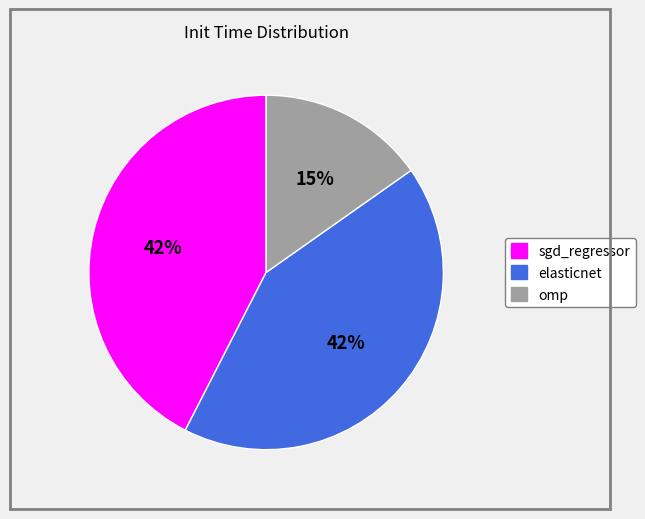

Is it true that sgd_regressor is 42% of the pie?

True